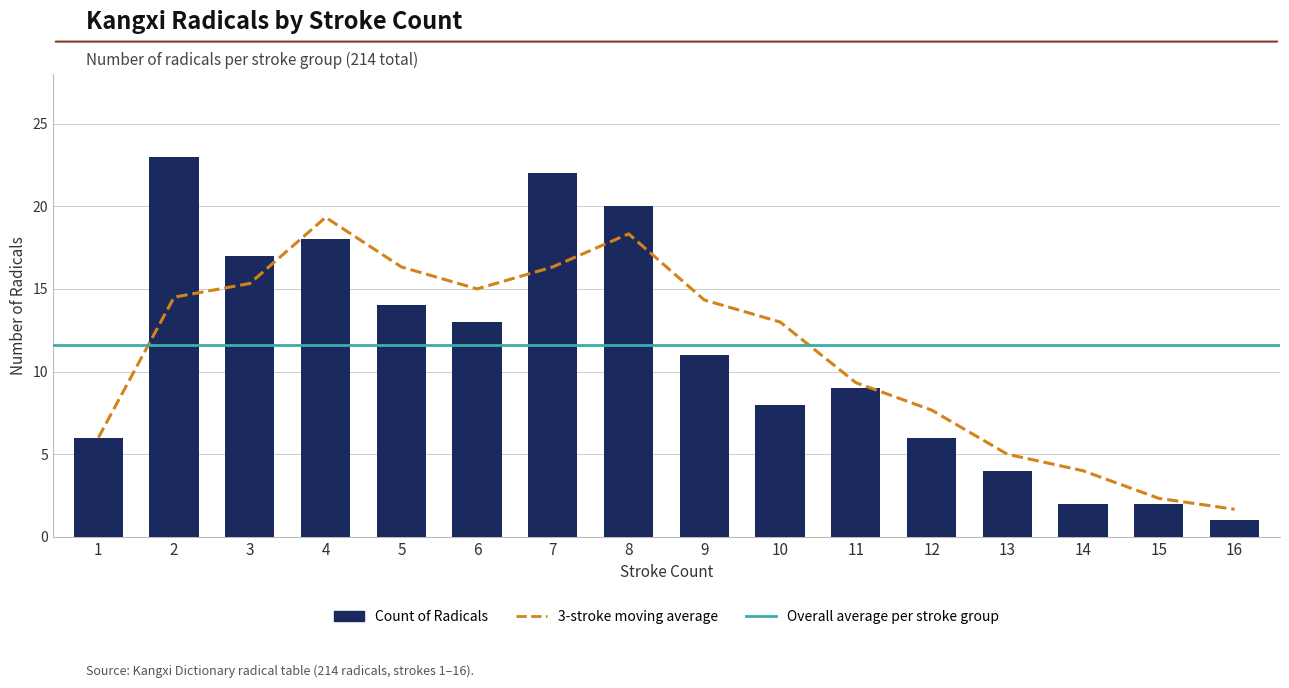

Which label corresponds to the largest value in the chart?

2